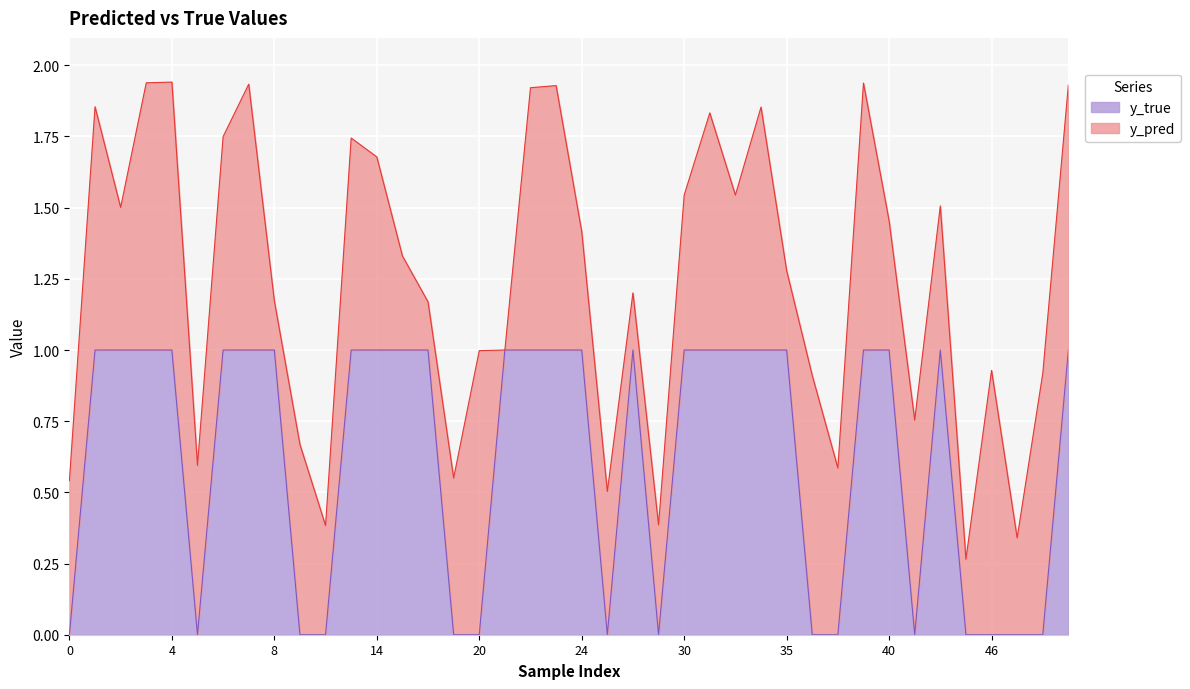

The y_true series shows 1.0 at 14. True or false?

True